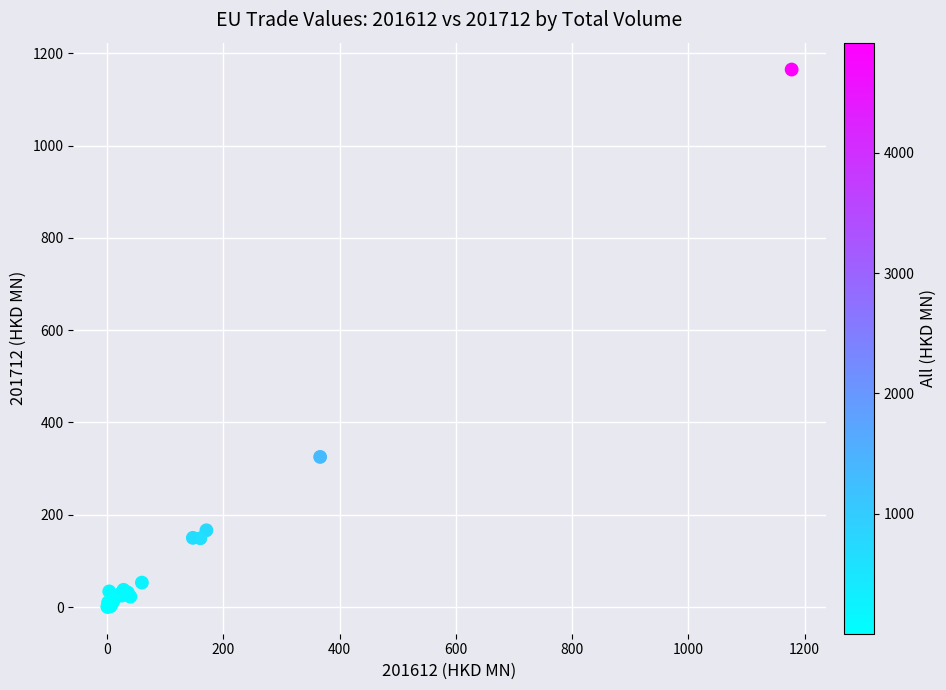

What Y value in the scatter plot is closest to 582?

325.3